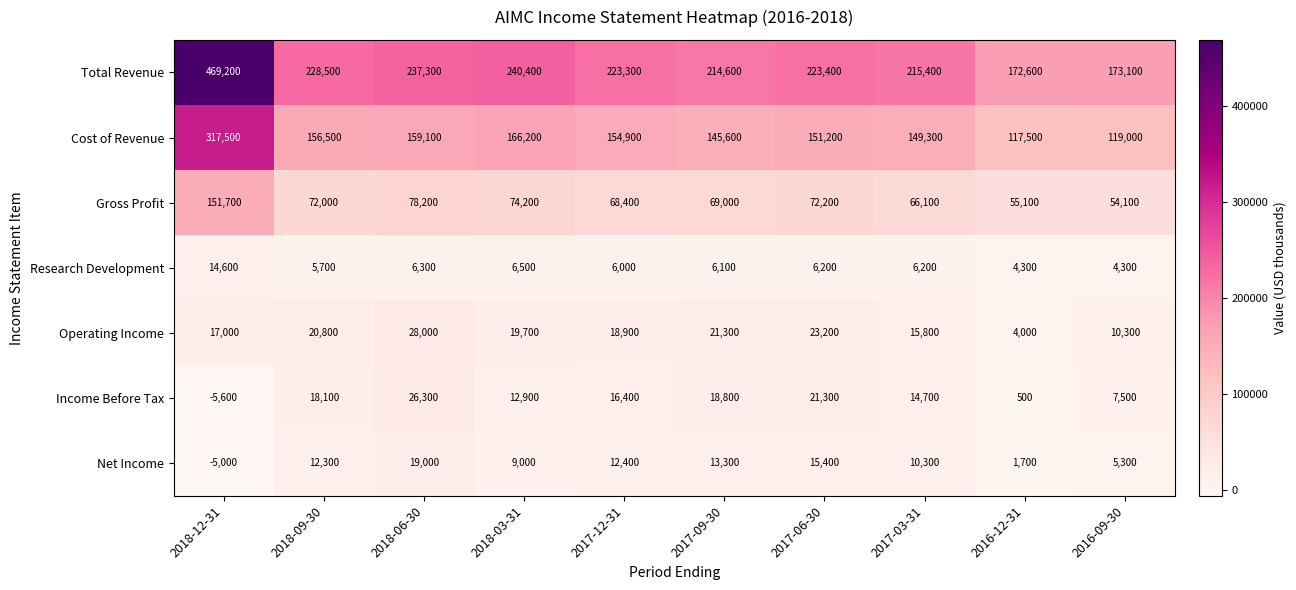

The value of Cost of Revenue at 2016-12-31 is 188229. True or false?

False